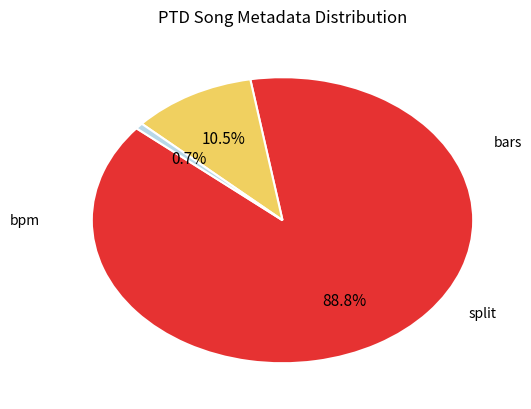

Does any single category account for the majority?

Yes